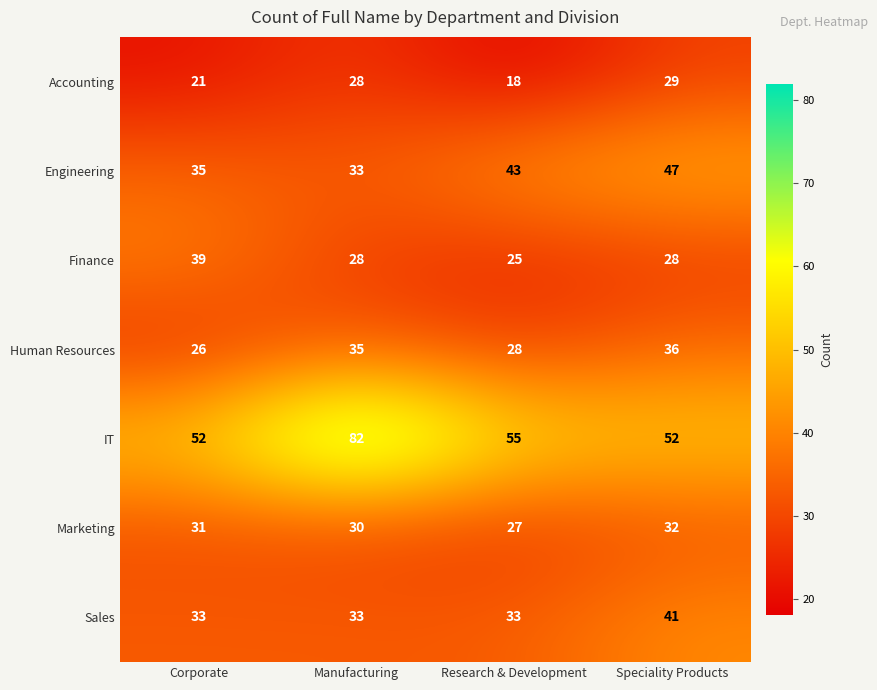

Reading left to right, transcribe all the data shown in this chart.

Accounting: Corporate=21	Manufacturing=28	Research & Development=18	Speciality Products=29
Engineering: Corporate=35	Manufacturing=33	Research & Development=43	Speciality Products=47
Finance: Corporate=39	Manufacturing=28	Research & Development=25	Speciality Products=28
Human Resources: Corporate=26	Manufacturing=35	Research & Development=28	Speciality Products=36
IT: Corporate=52	Manufacturing=82	Research & Development=55	Speciality Products=52
Marketing: Corporate=31	Manufacturing=30	Research & Development=27	Speciality Products=32
Sales: Corporate=33	Manufacturing=33	Research & Development=33	Speciality Products=41